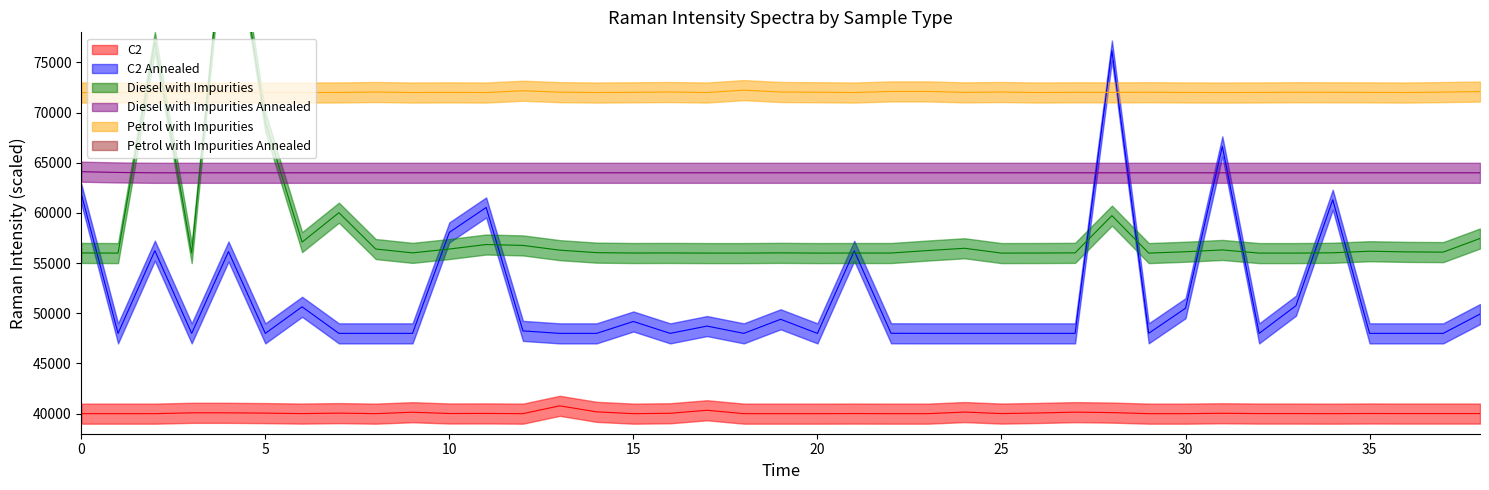

What is the minimum value shown in the chart?

40000.0